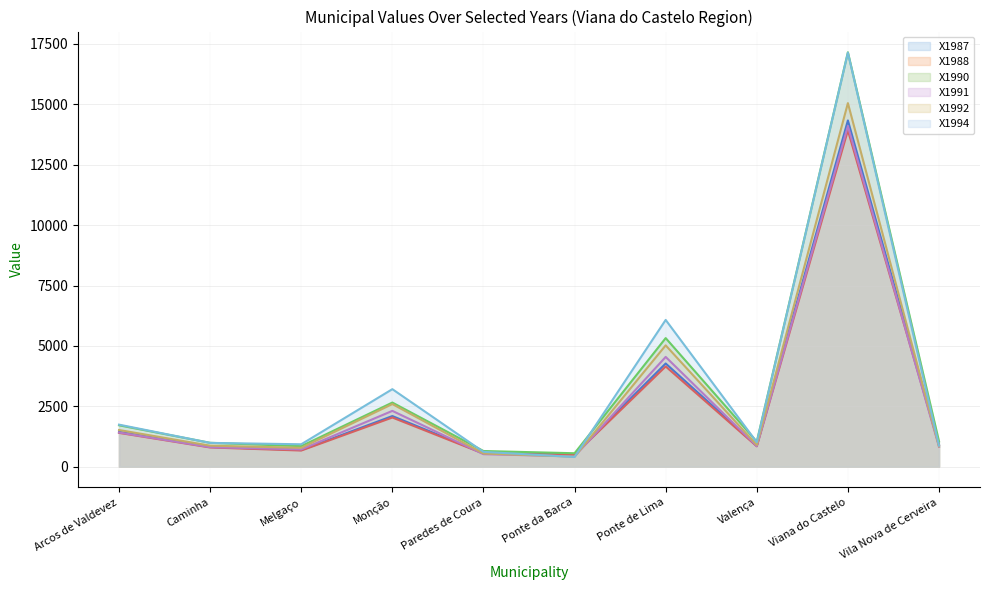

Reading left to right, what are all the values shown in this chart?

X1987: 1439.9	818.2	687.2	2094.5	556.4	507.3	4270.8	867.3	14334.2	916.3
X1988: 1398.8	794.8	667.6	2034.6	540.5	492.8	4148.8	842.4	13924.6	890.2
X1990: 1712.6	987.4	848.6	2653.6	648.0	555.4	5322.7	1033.7	17156.1	1049.1
X1991: 1413.1	805.3	714.2	2309.6	516.6	425.4	4543.1	850.9	14100.4	820.5
X1992: 1516.9	868.9	780.6	2591.9	544.9	412.3	5021.9	898.4	15050.9	839.4
X1994: 1739.7	983.9	926.9	3208.4	613.2	399.3	6074.5	1012.4	17139.7	869.8